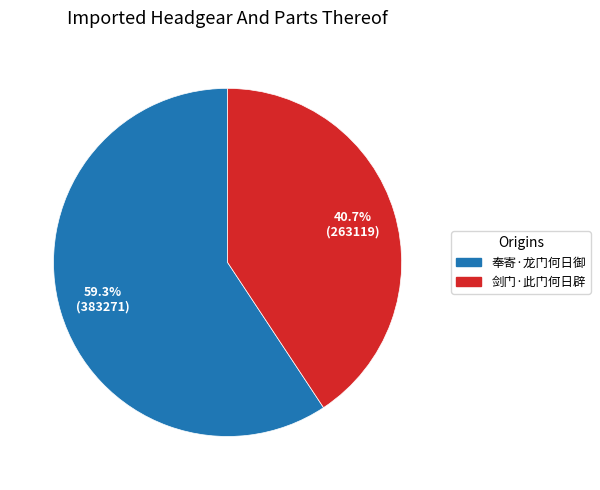

Which slice is the smallest?

剑门·此门何日辟